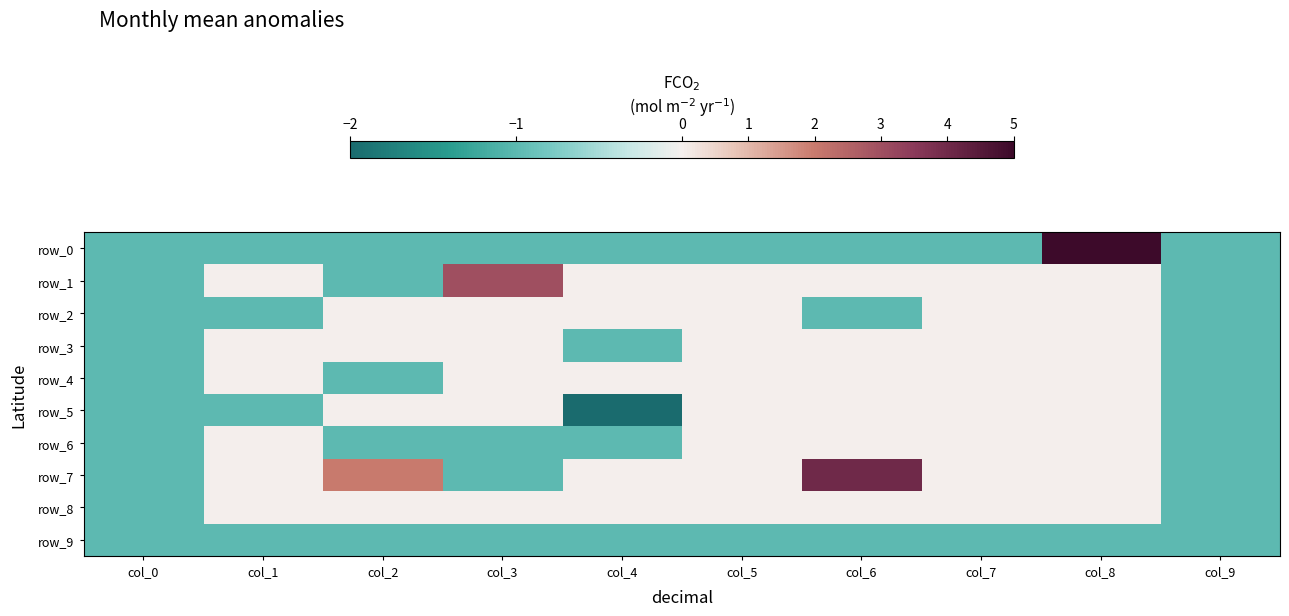

What is the maximum value for row_9?

-1